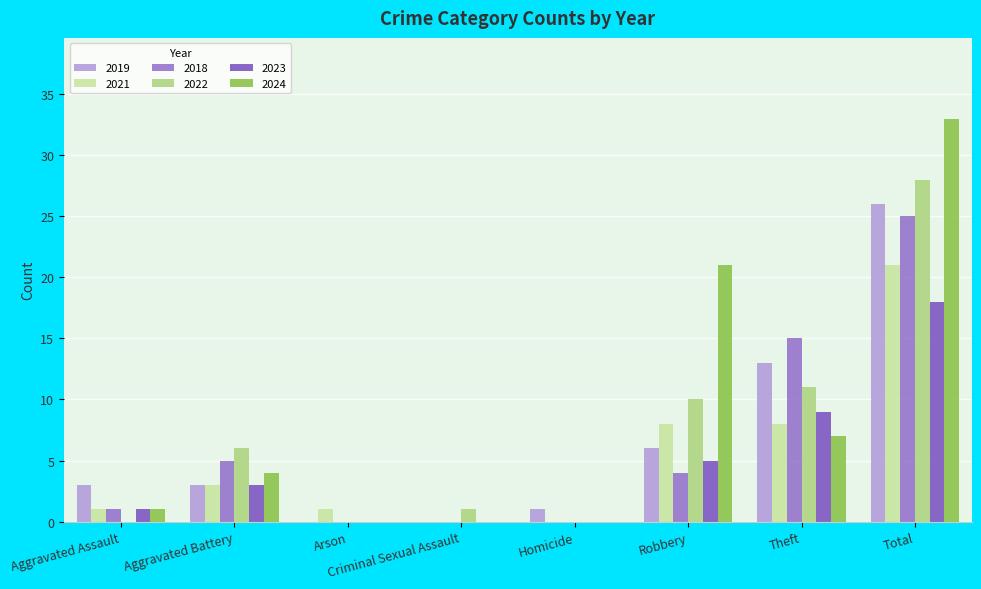

At which label does 2019 reach its peak?

Total